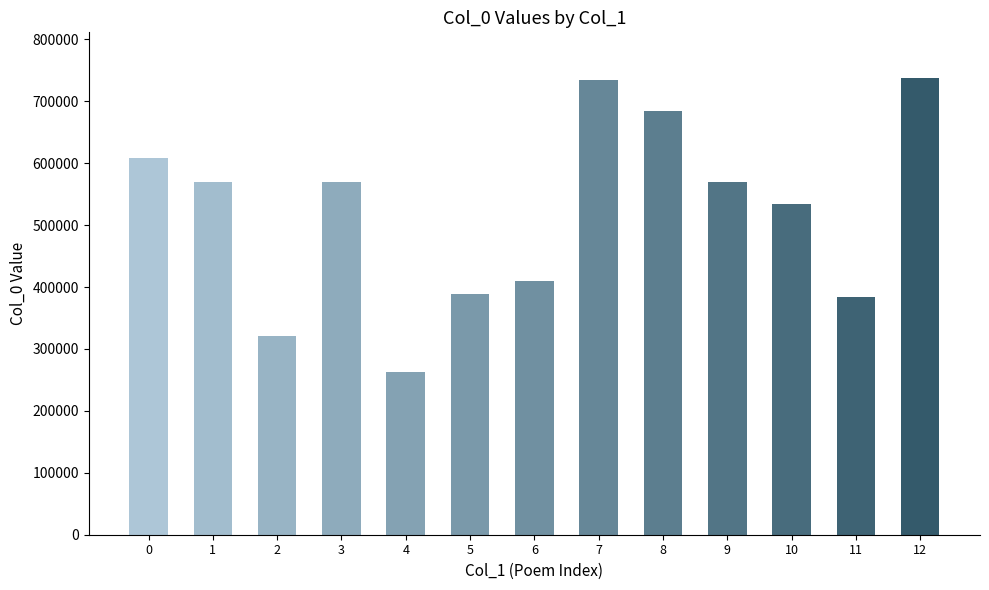

How many data points are less than 570116?

6